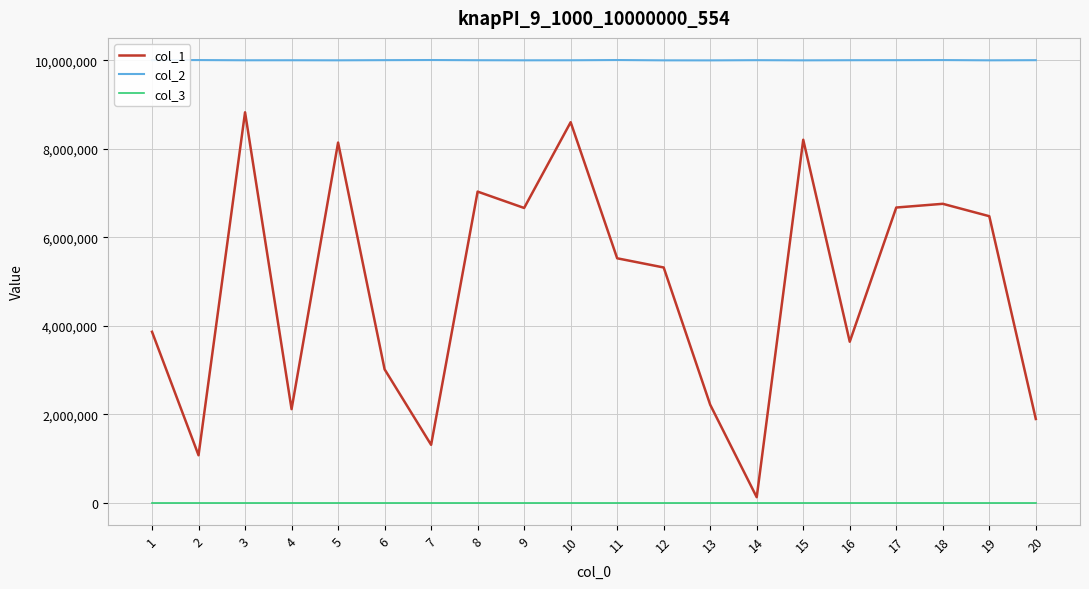

How many lines are shown in the chart?

3